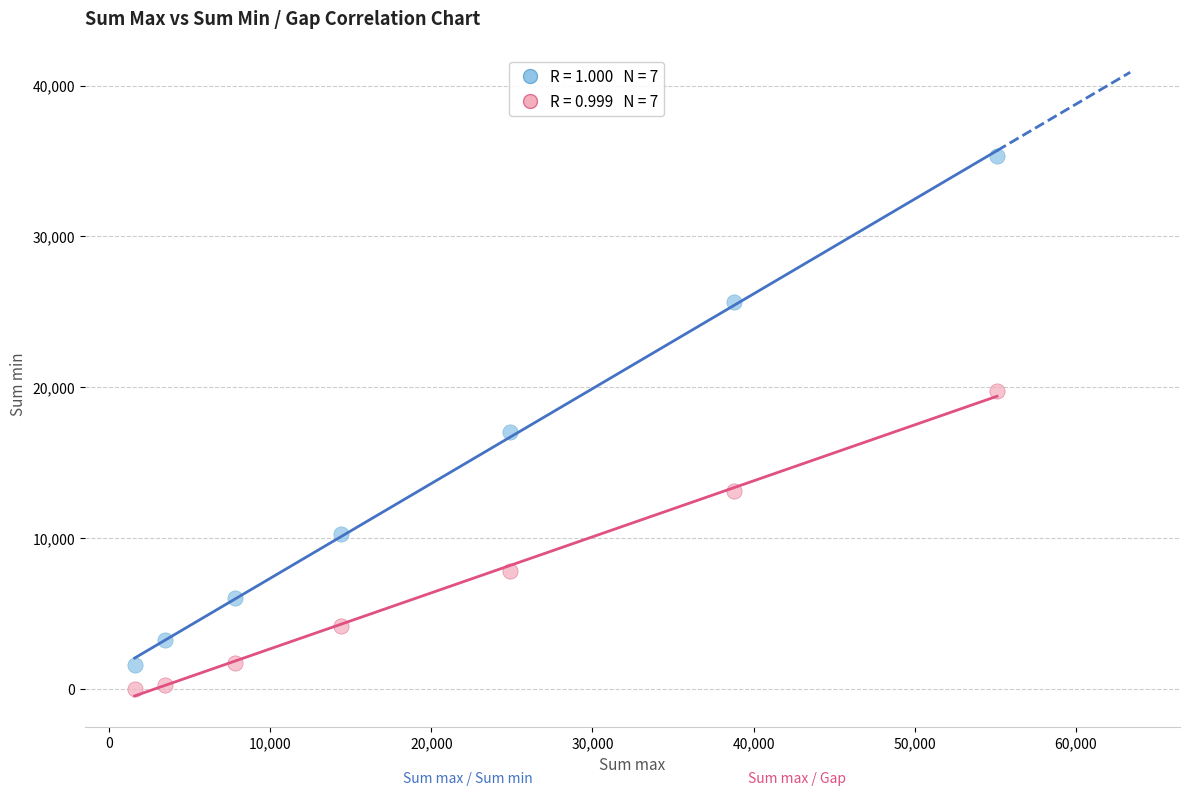

Across all data points, what is the range of Y values (max minus min)?

35350